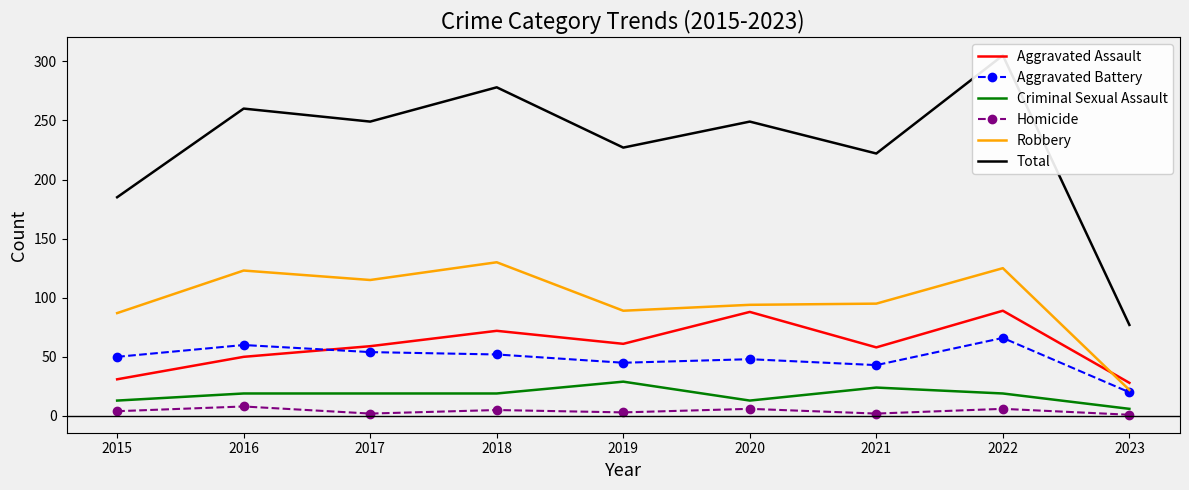

What is the highest value of the Robbery series?

130